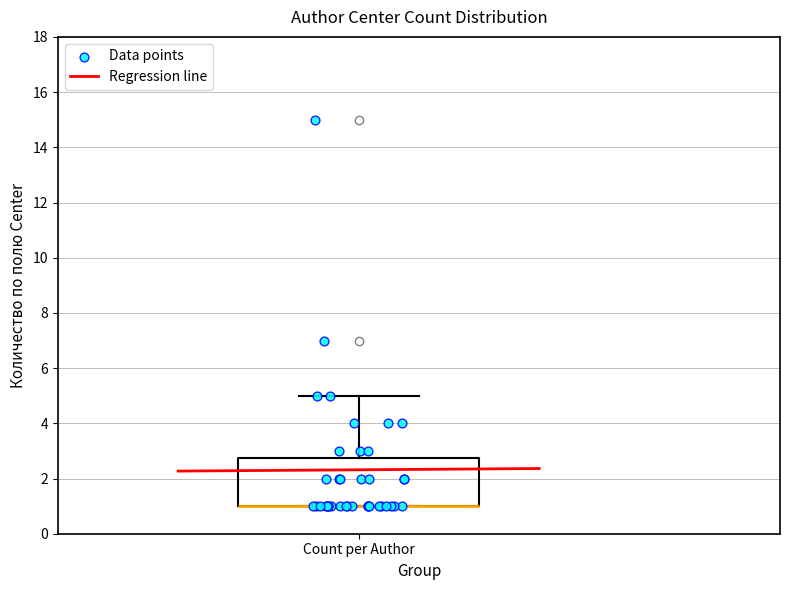

Read this box plot against the y-axis: the position of the median line, the range covered by the box, and the ends of both whiskers. The values are not printed on the chart, so give them approximately, as read against the axis.

median 1.0 (drawn on the box's lower edge), box 1.0 to 2.8, whiskers 1.0 to 5.0